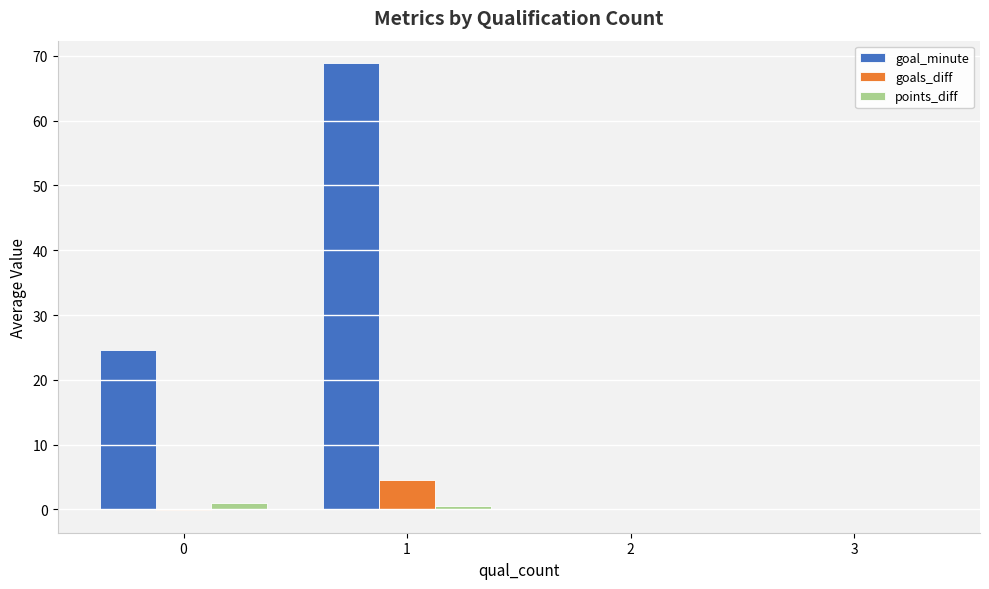

Which series changed the most between 1 and 3?

goal_minute